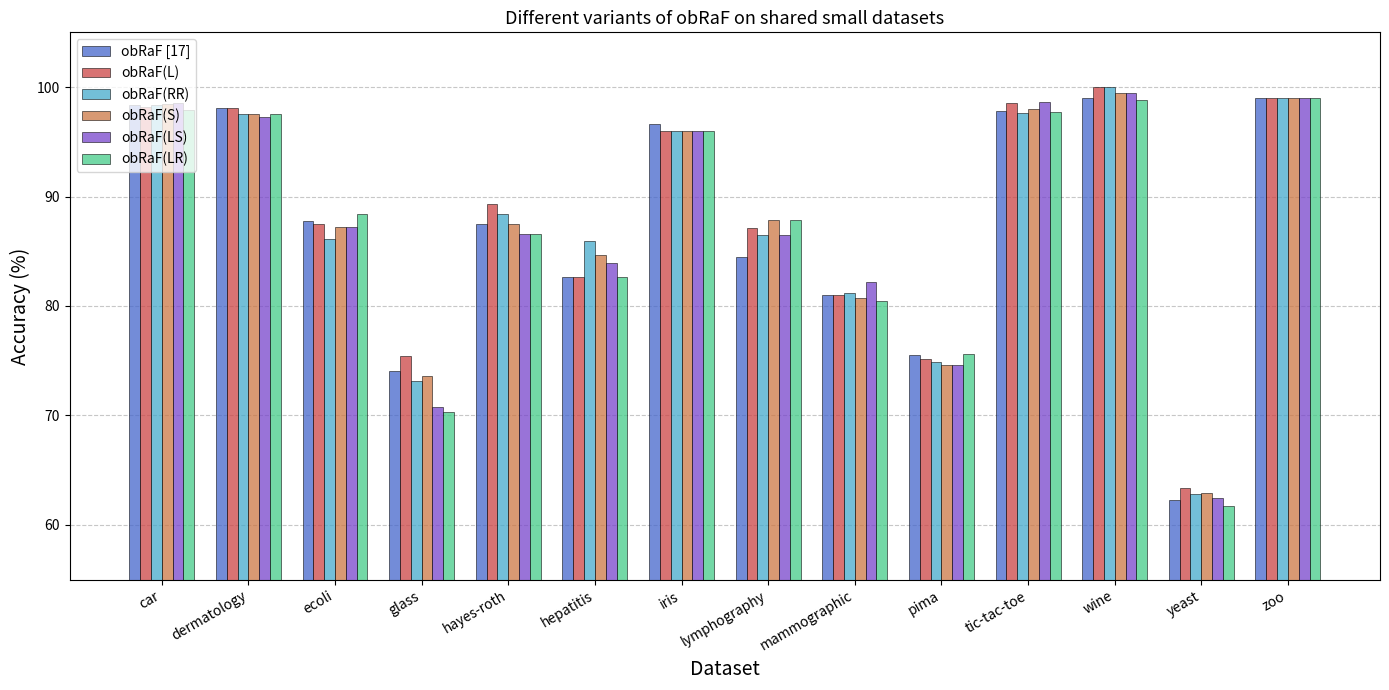

What is the lowest value of the obRaF(S) series?

62.9